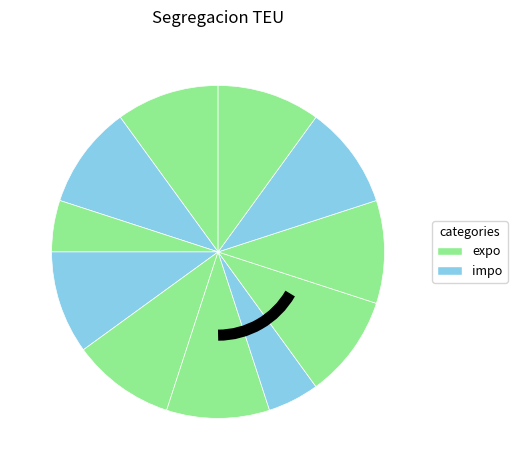

How many slices are in this pie chart?

11